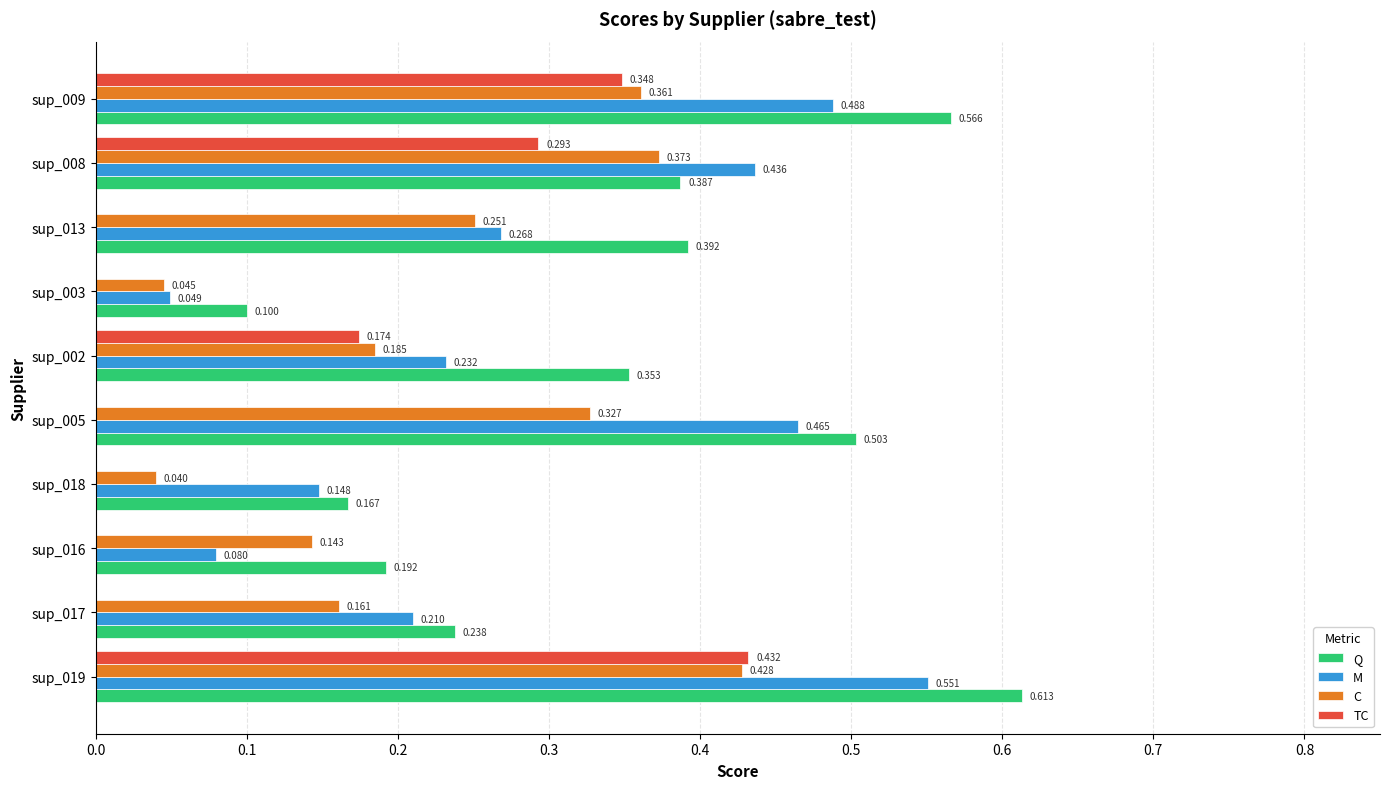

What are all the series names shown in the legend?

Q, M, C, TC